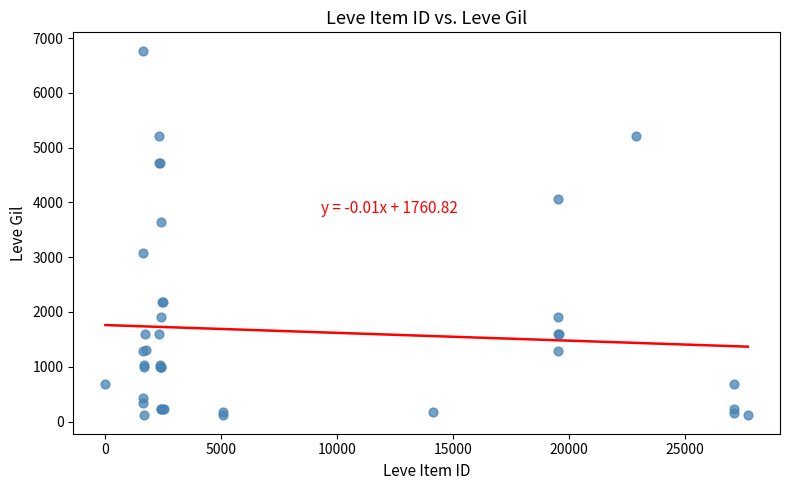

What Y value in the scatter plot is closest to 3441?

3639